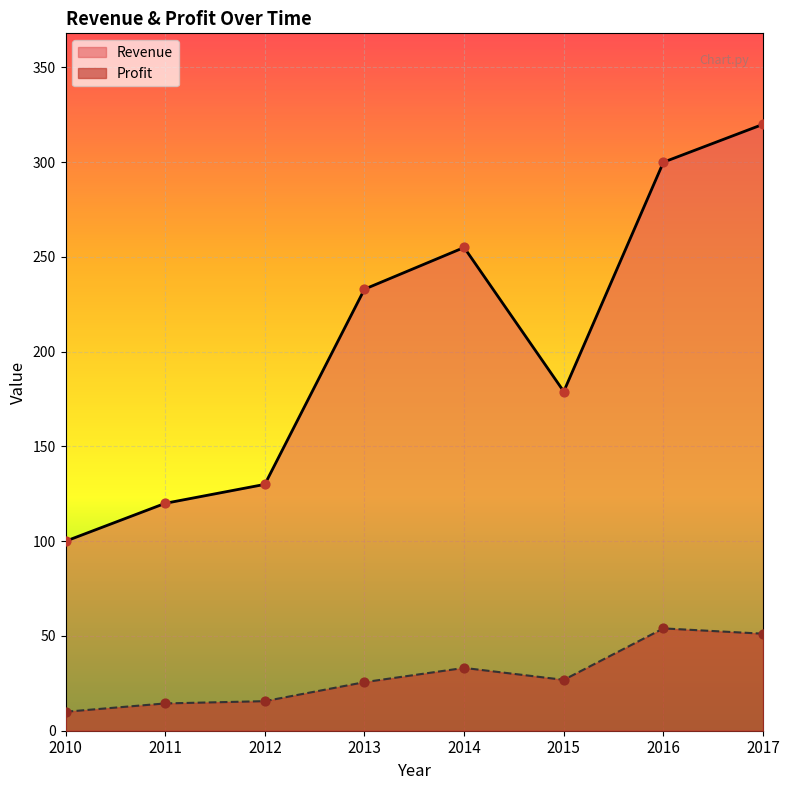

What is the total value across all series at 2012?

145.6